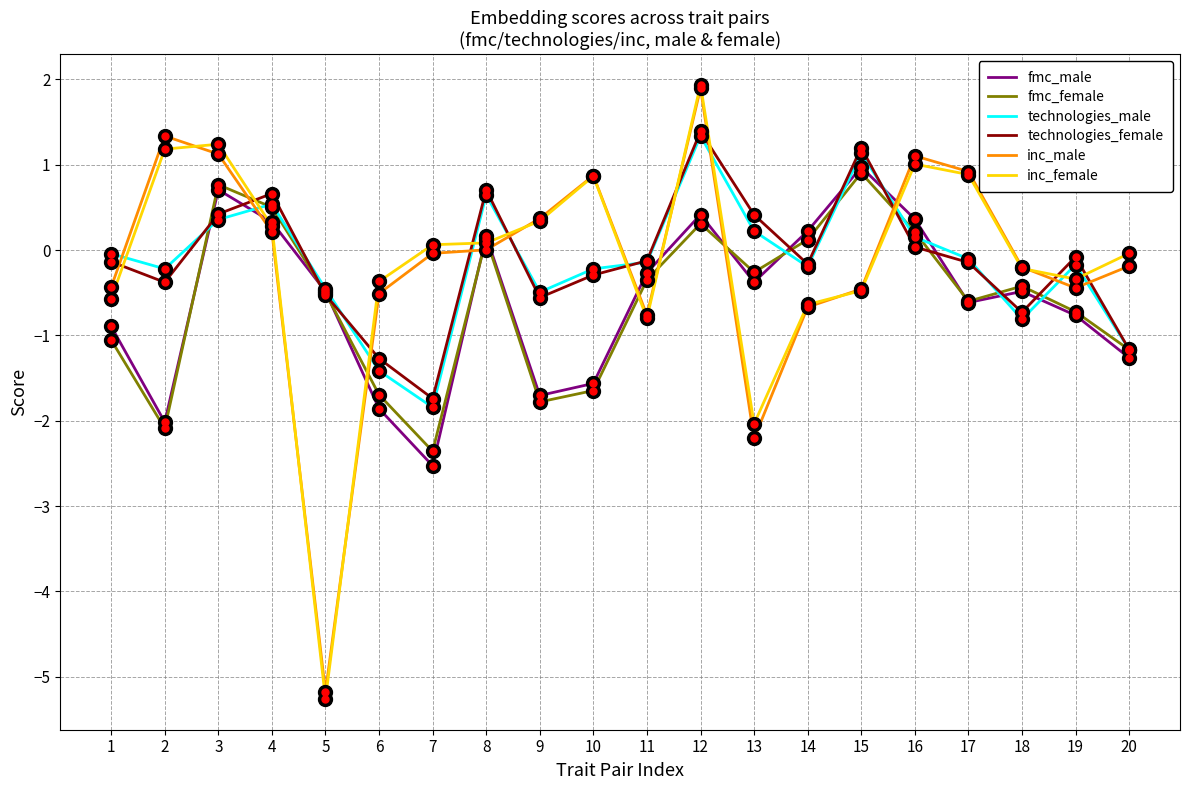

At which category does fmc_male reach its first local peak?

3